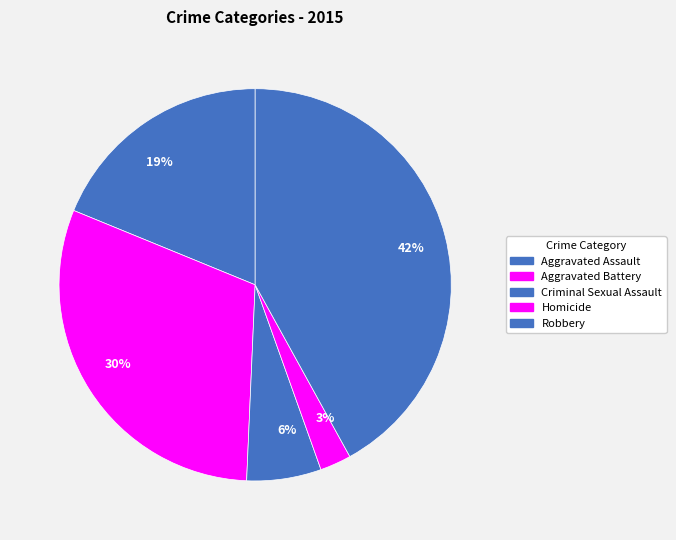

Is the sum of 6% and 42% greater than half?

No